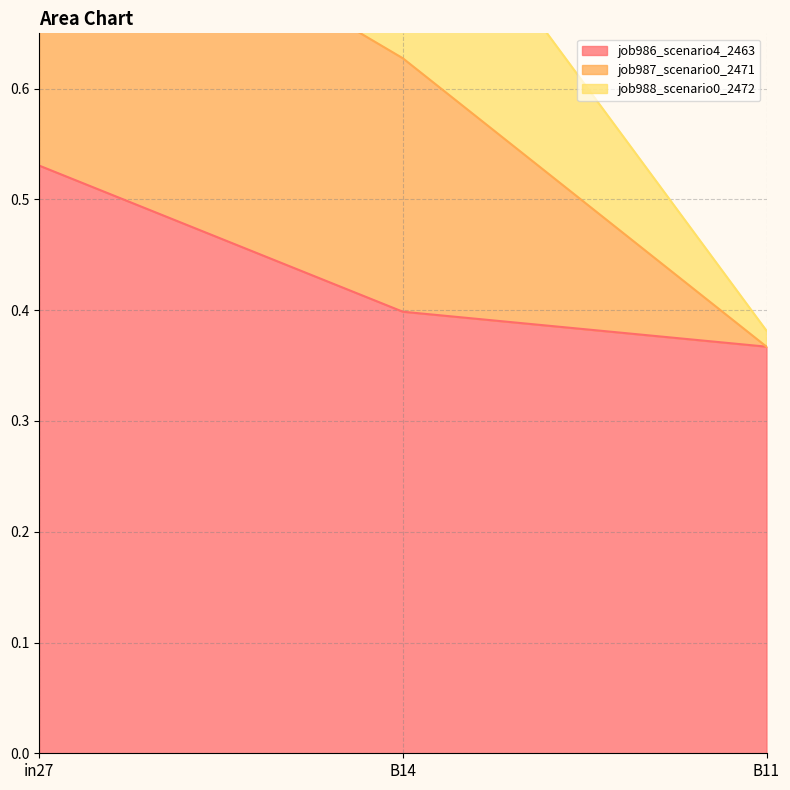

What is the difference between the maximum and minimum values in the job988_scenario0_2472 series?

0.7